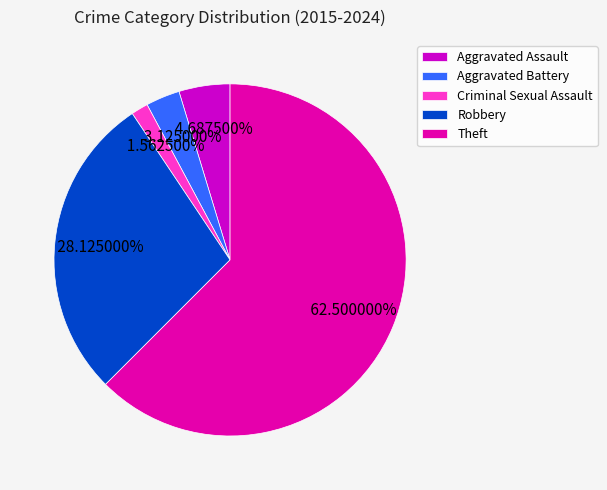

To the nearest percent, what portion does Aggravated Assault represent?

5%